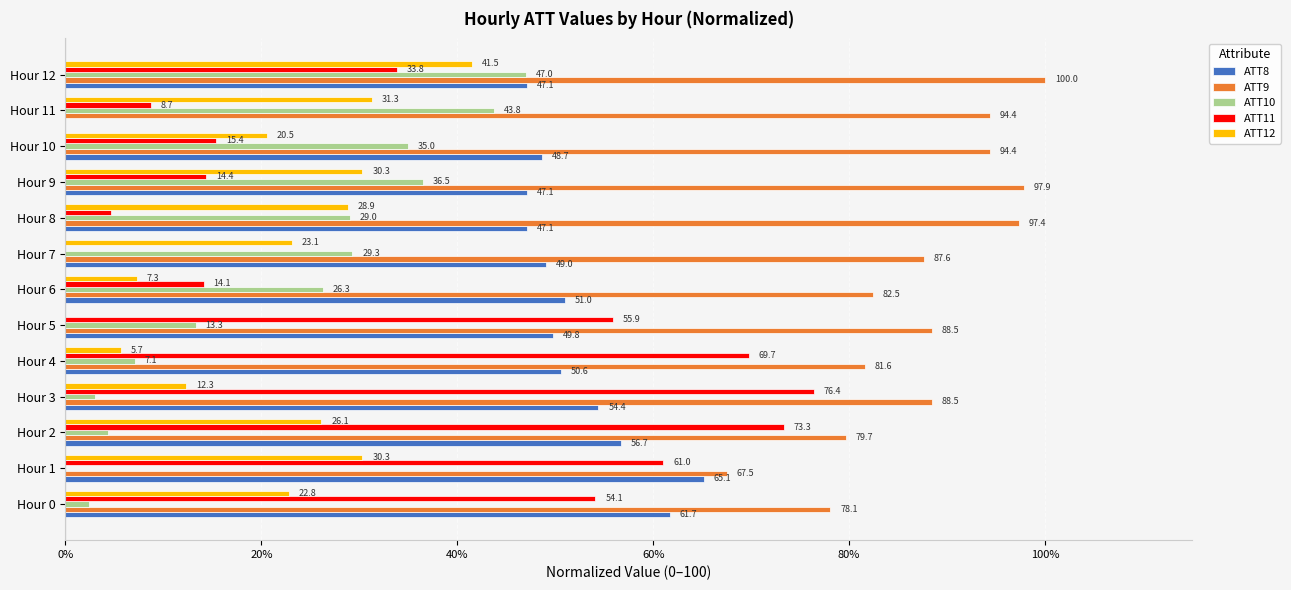

What is the highest value of the ATT12 series?

41.5